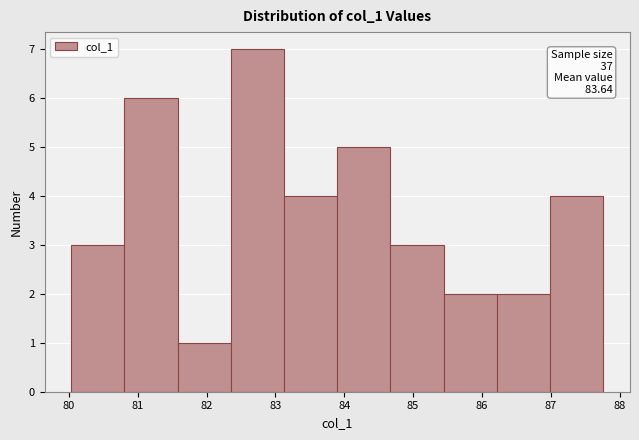

Over which range of the x-axis is the bar tallest?

82.4 to 83.1